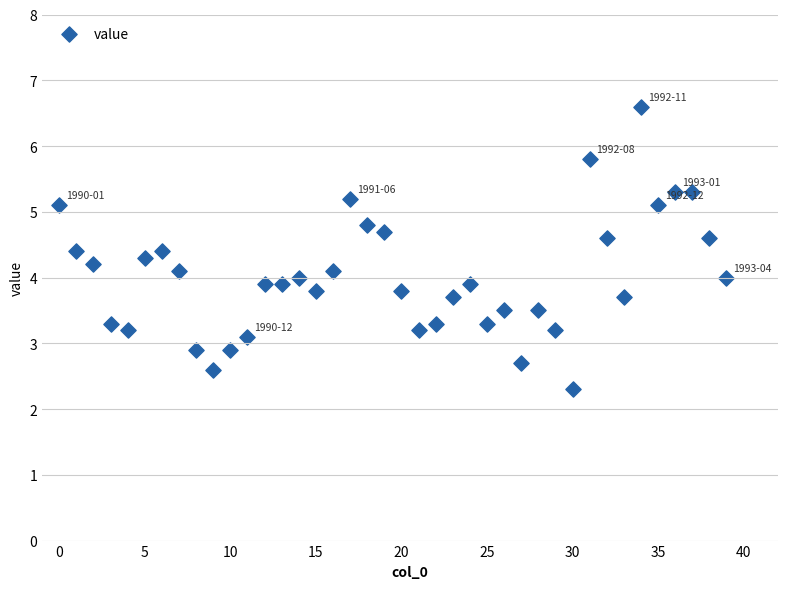

What is the range of Y values (max minus min)?

4.3